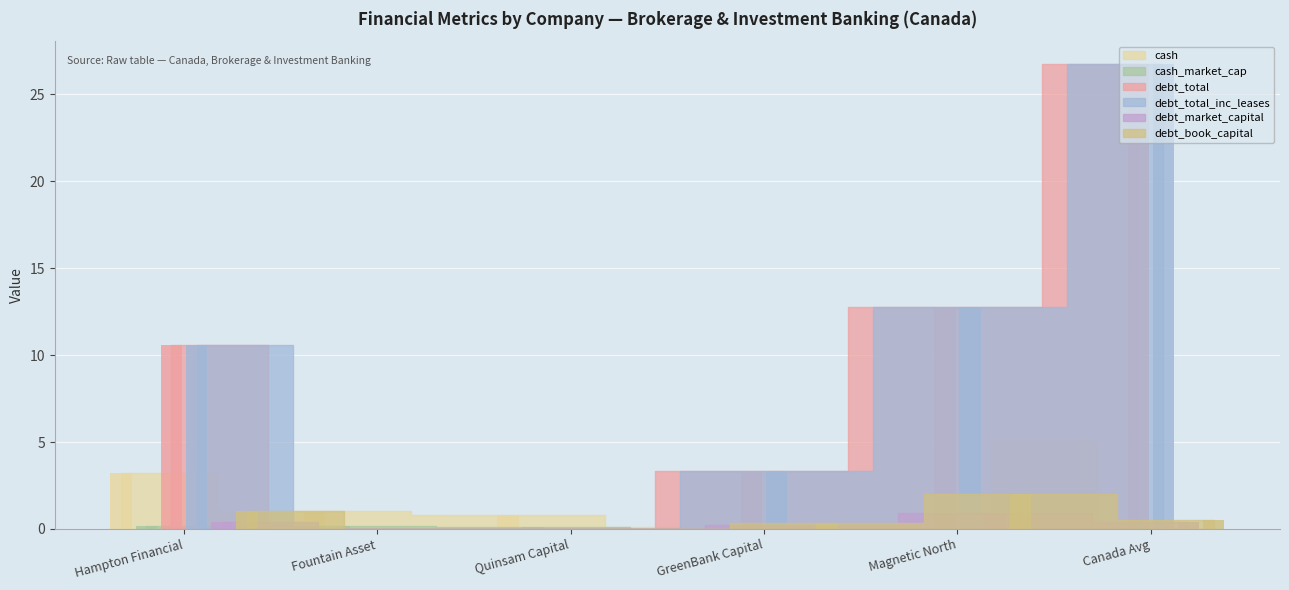

At which label does debt_total reach its peak?

Canada Avg